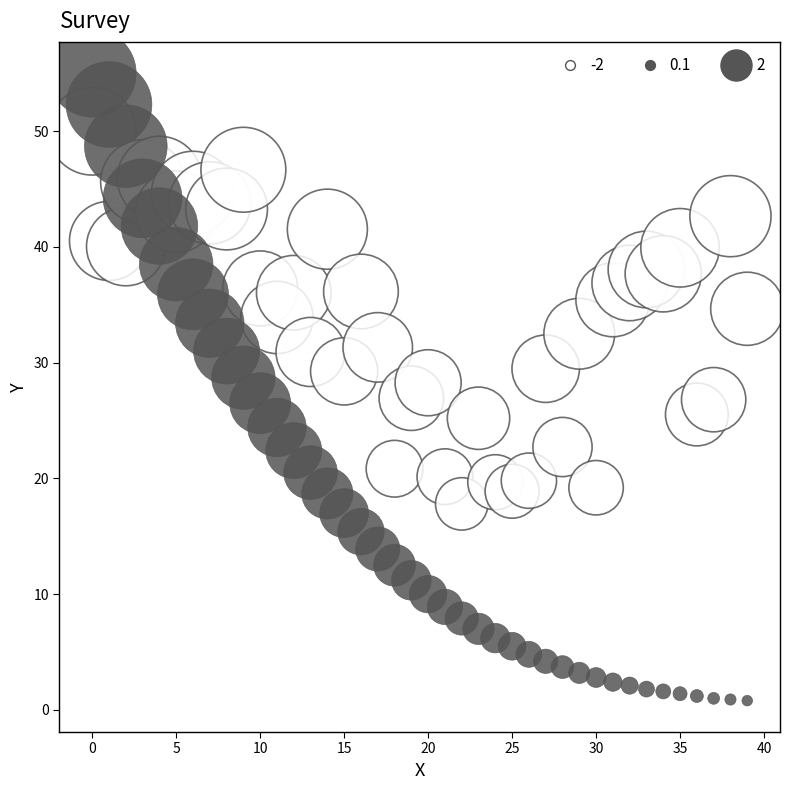

Across all data points, what is the range of Y values (max minus min)?

54.2